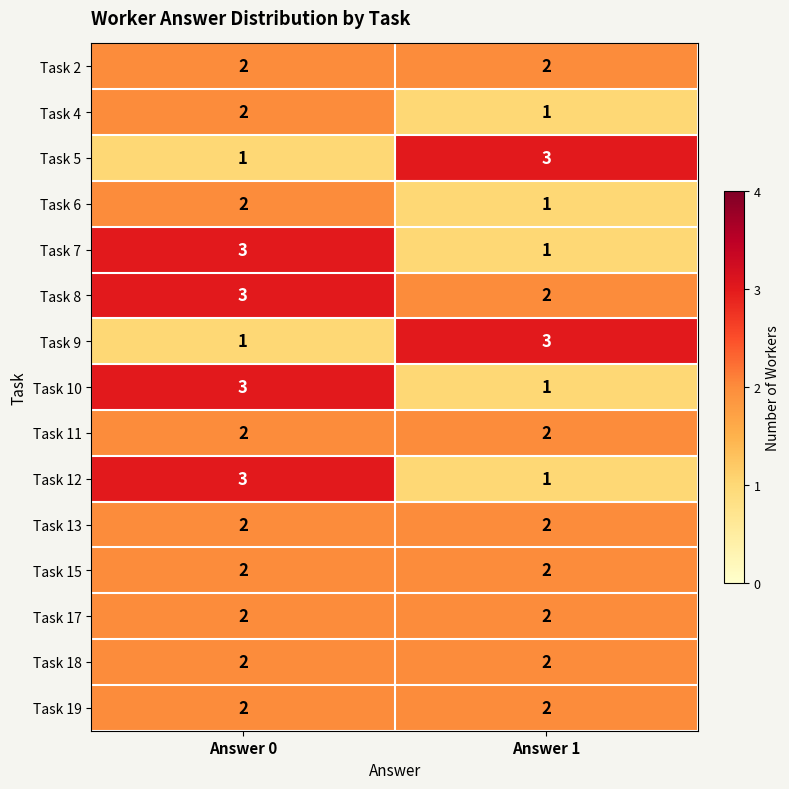

Rank the categories by Task 6 value from highest to lowest.

Answer 0, Answer 1